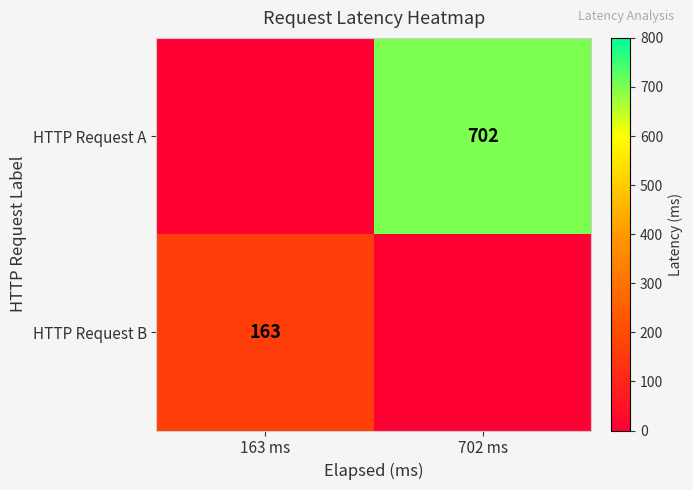

True or false: HTTP Request B has a value of 61 at 163 ms.

False